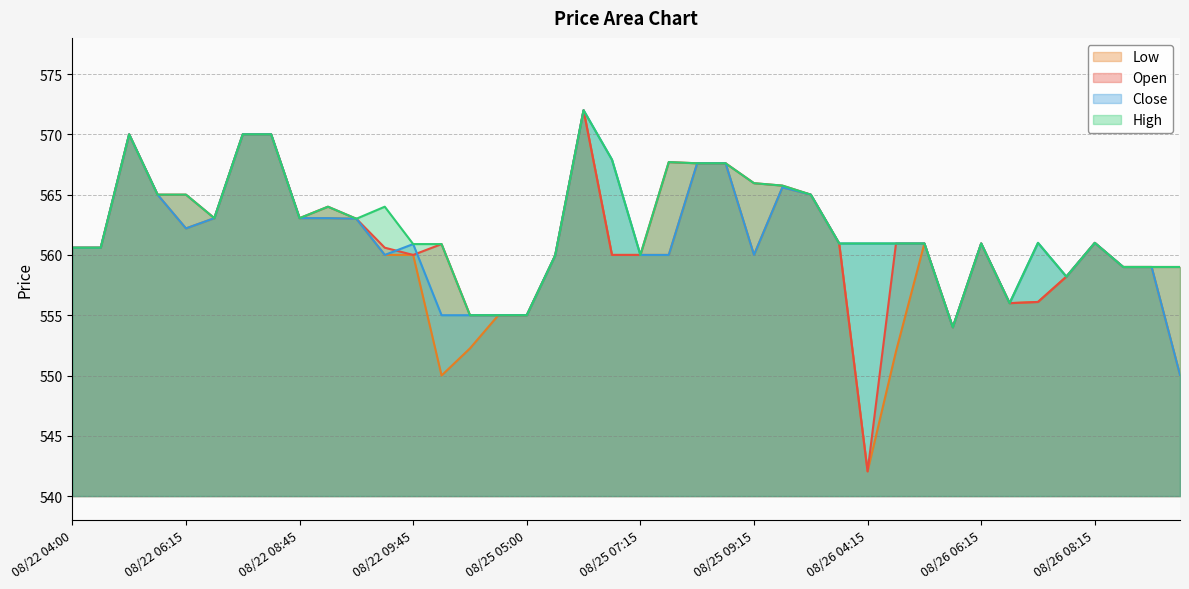

Where is Close nearest to the value 561?

2025-08-26 07:45